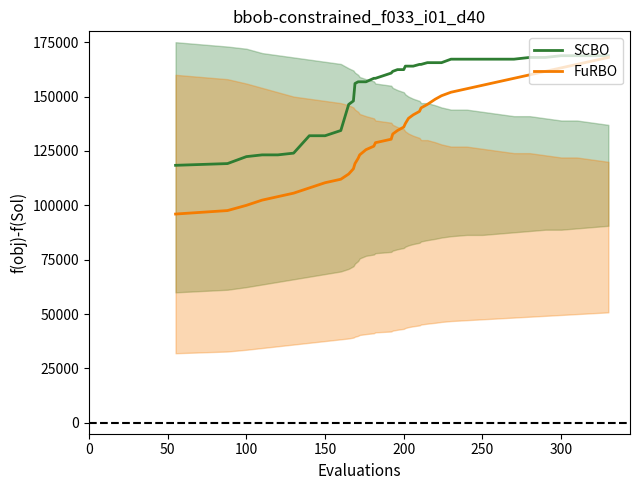

What is the sum of all SCBO values?

6179200